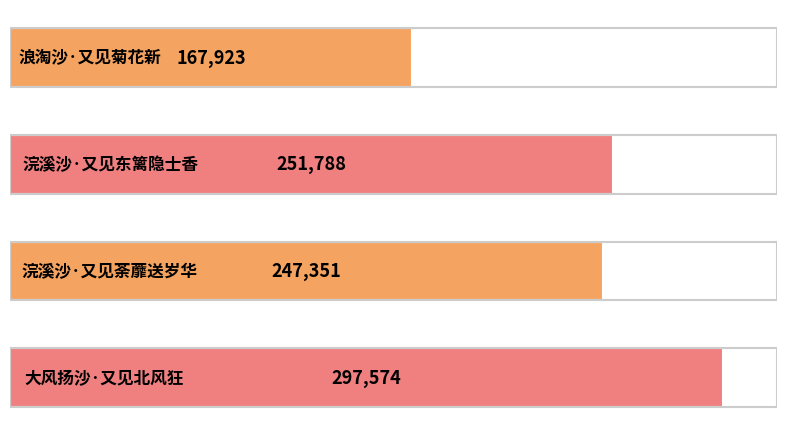

What is the minimum value shown in the chart?

167923